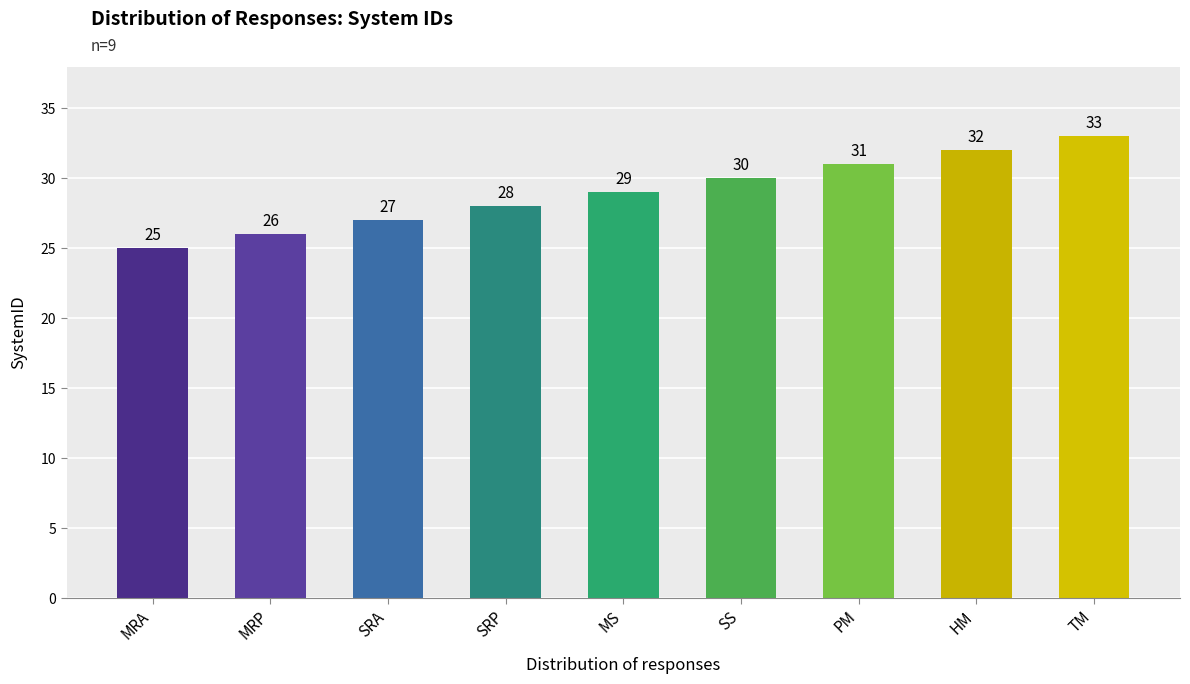

Reading right to left, what are all the values shown in this chart?

TM=33	HM=32	PM=31	SS=30	MS=29	SRP=28	SRA=27	MRP=26	MRA=25